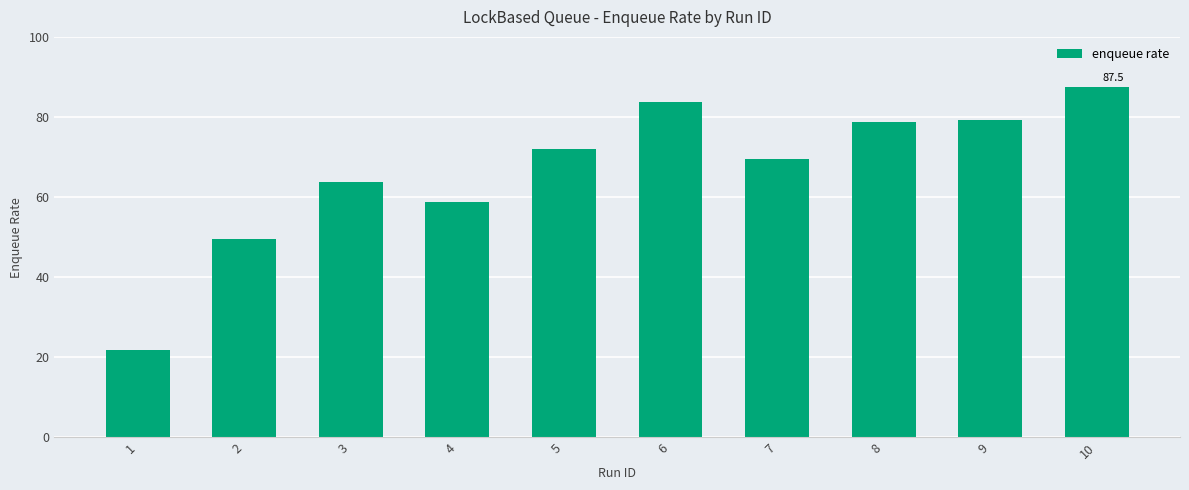

Approximately how many times larger is the value at 3 compared to 8?

0.8